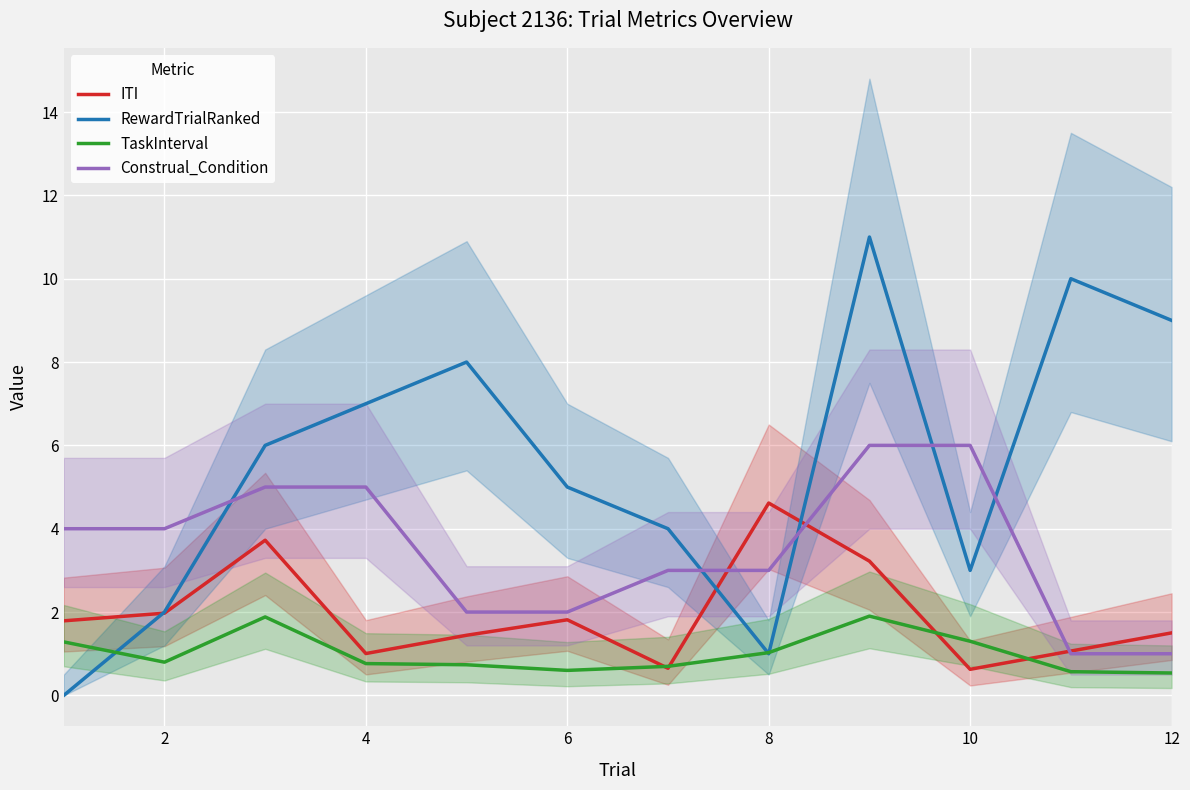

True or false: Construal_Condition and RewardTrialRanked intersect in this chart.

True